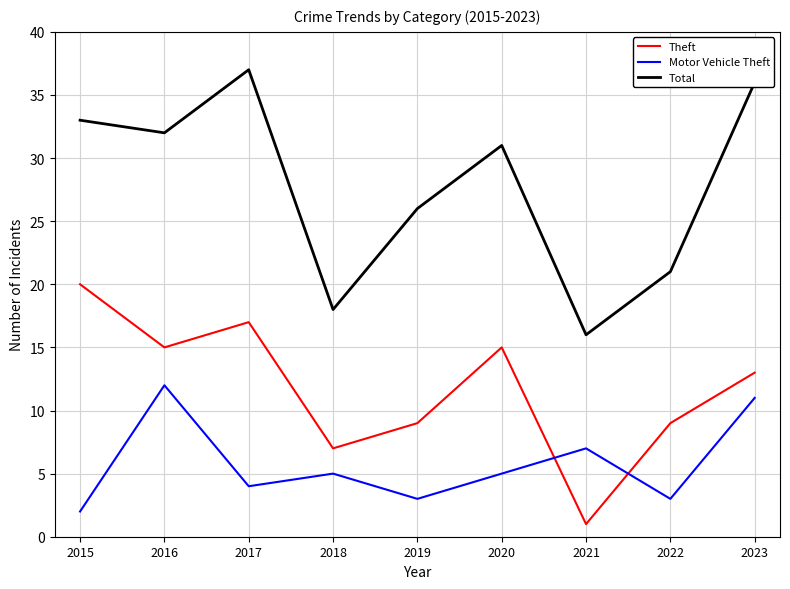

Which series has the largest range (max minus min)?

Total